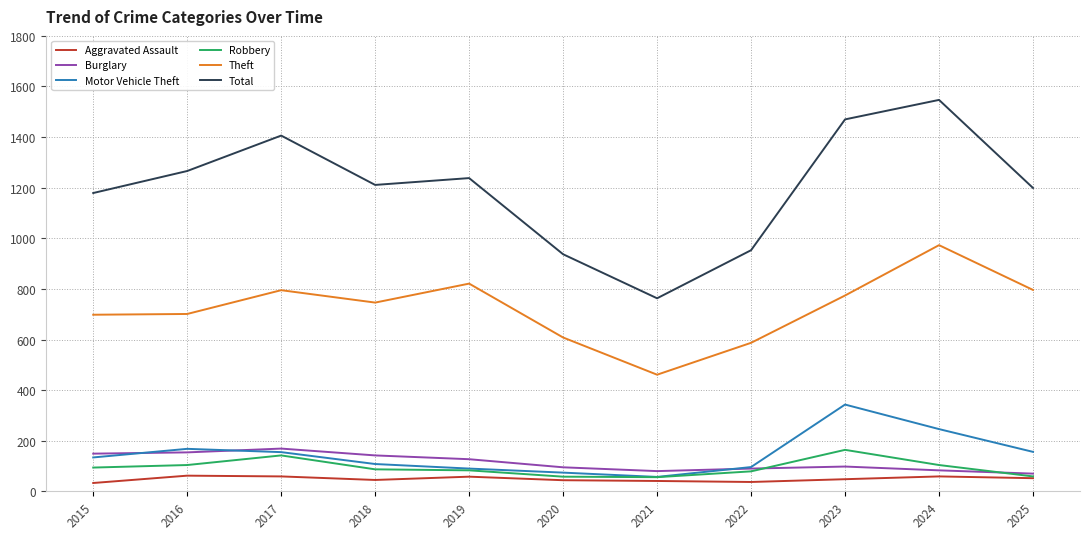

What is the greatest value displayed?

1547